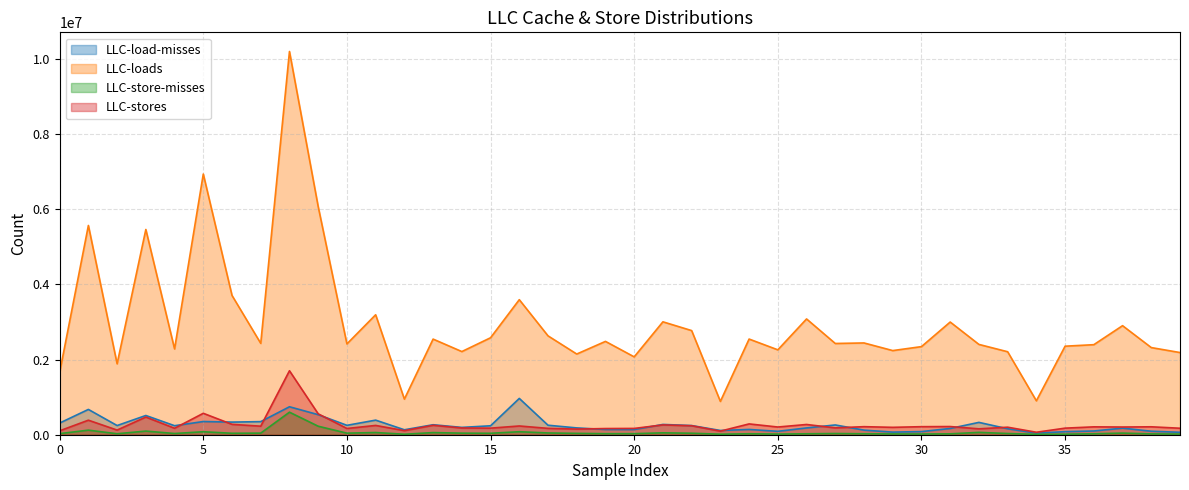

Is the value of LLC-store-misses at 30 greater than the value of LLC-load-misses at 24?

No